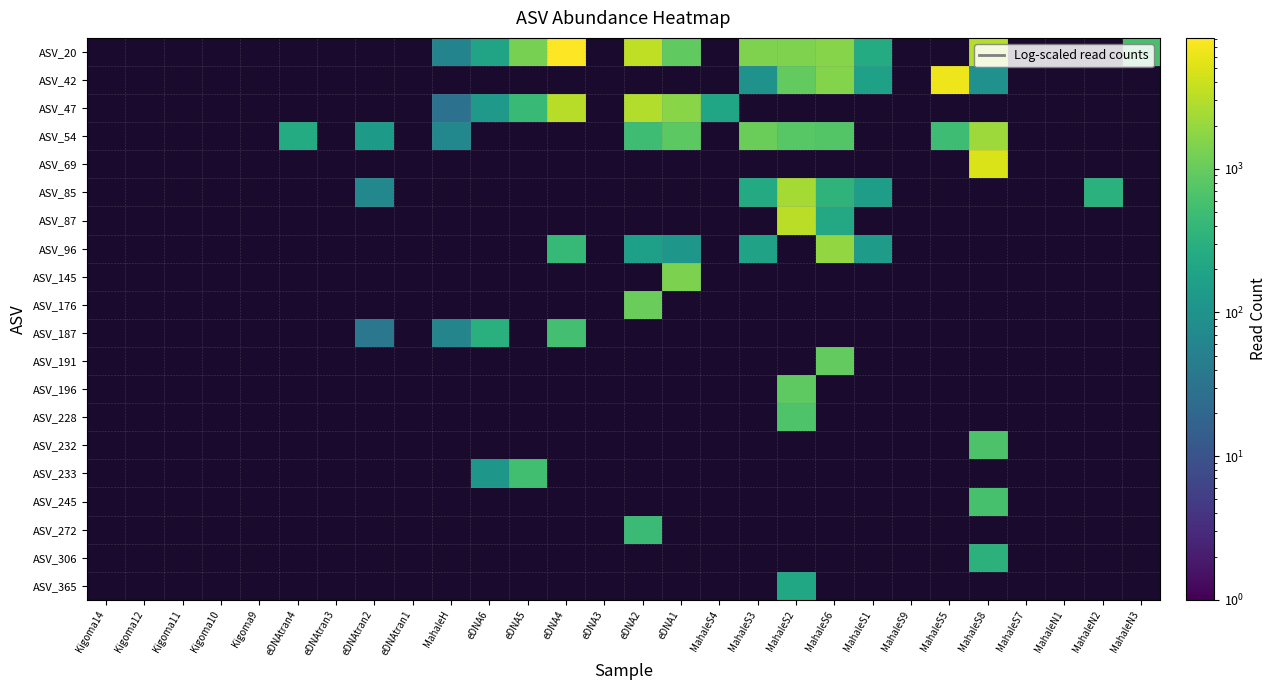

Which label corresponds to the largest value in the chart?

eDNA4